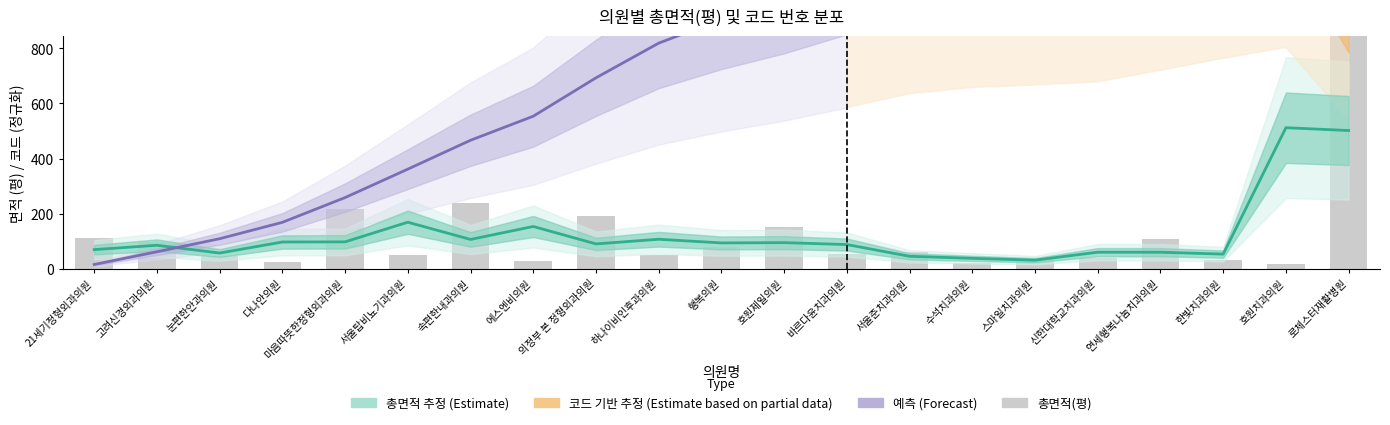

What position from the left is 호원제일의원?

12